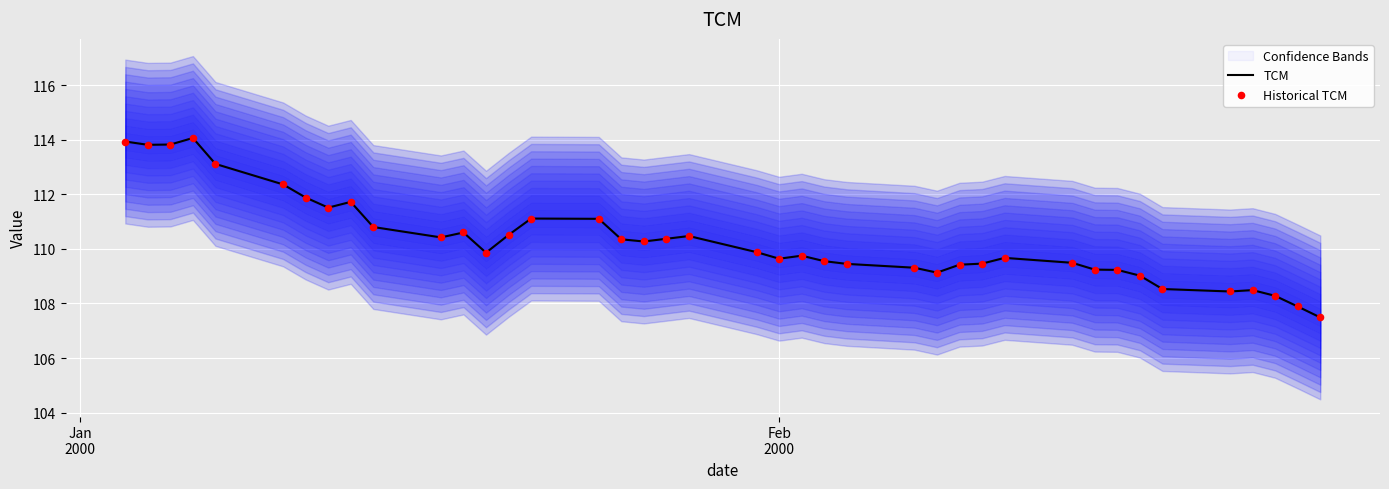

What are all the series names shown in the legend?

TCM, Historical TCM